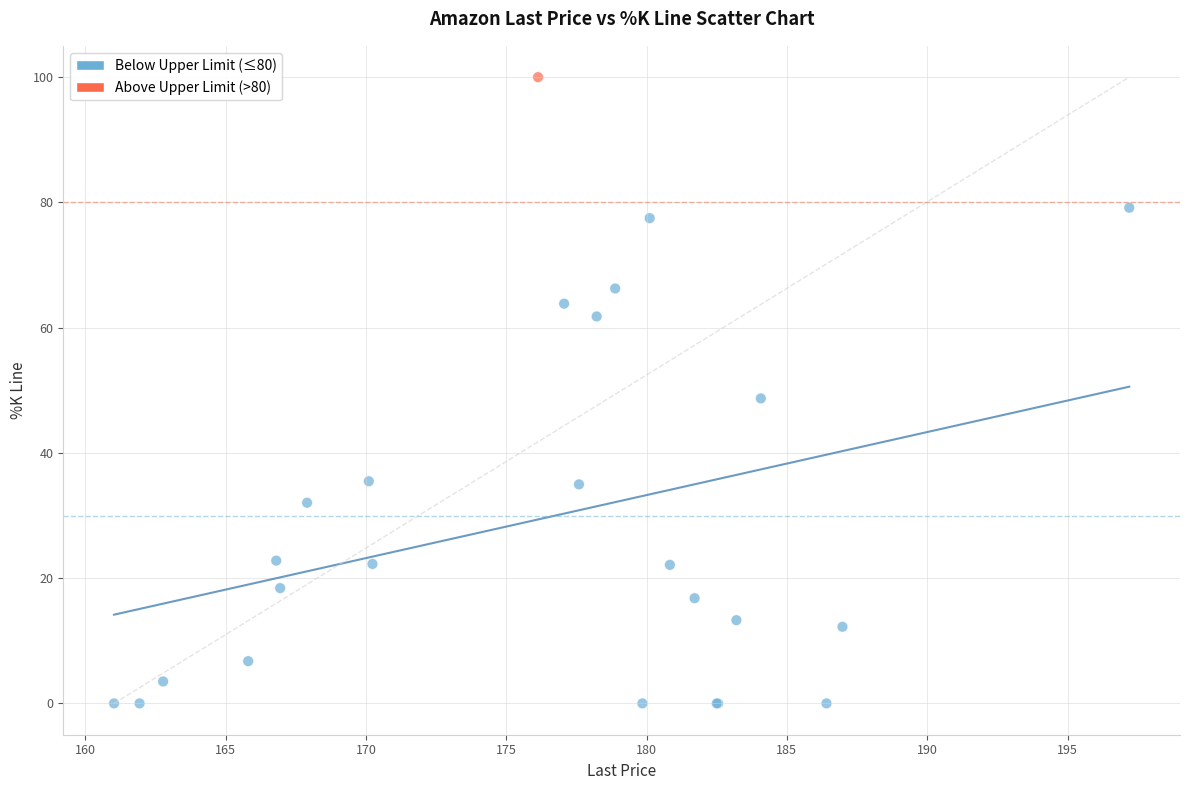

What Y value in the scatter plot is closest to 50?

48.7